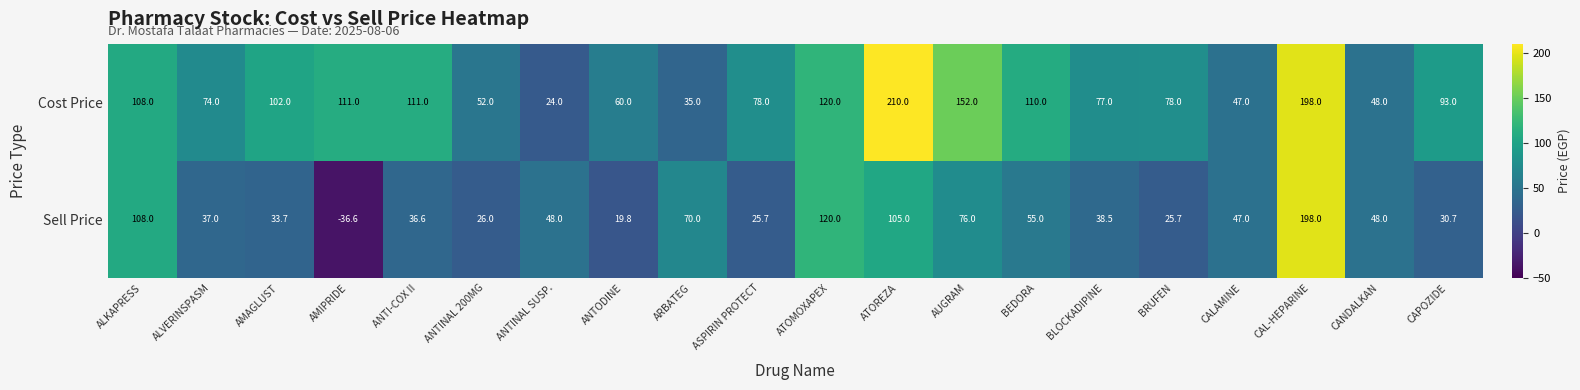

At which category is the sum across all series the highest?

CAL-HEPARINE